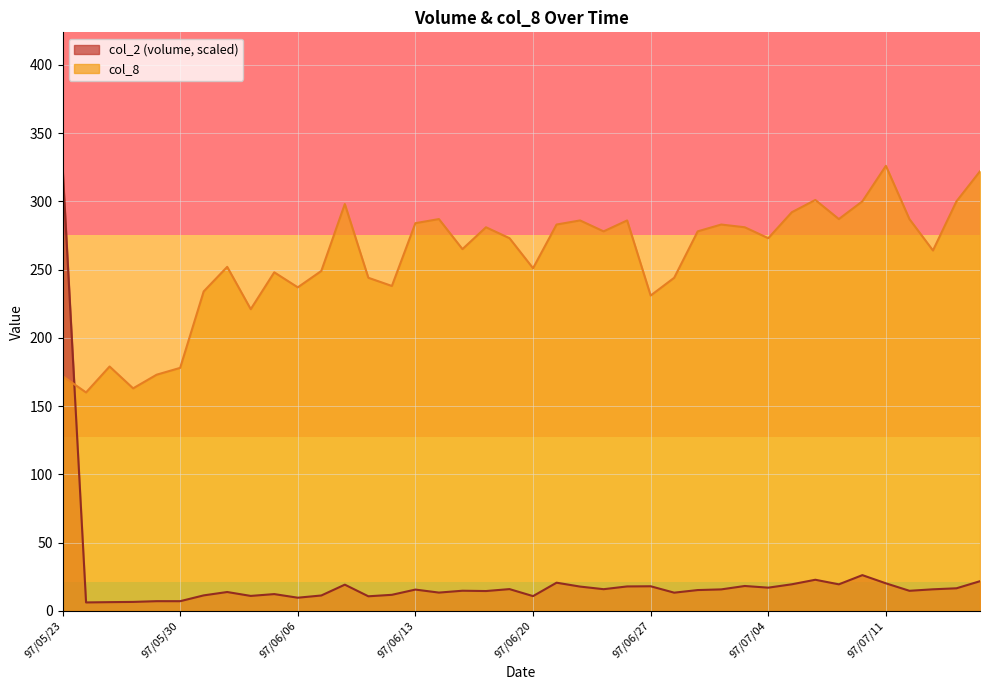

How many interior local valleys does the col_2 series have?

13